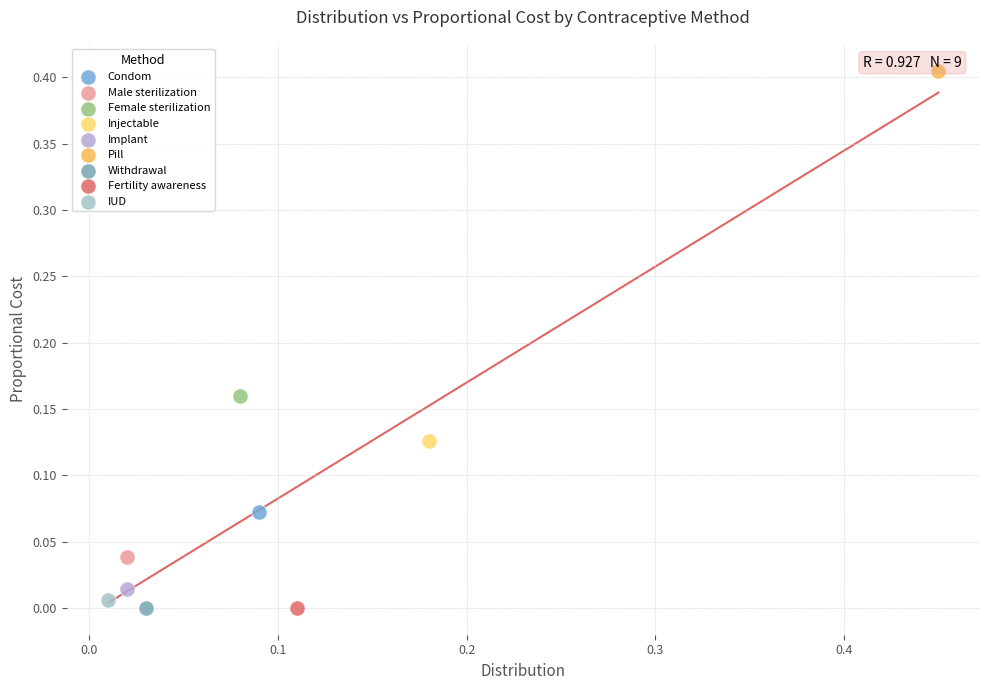

Which series contains the highest Y value?

Pill